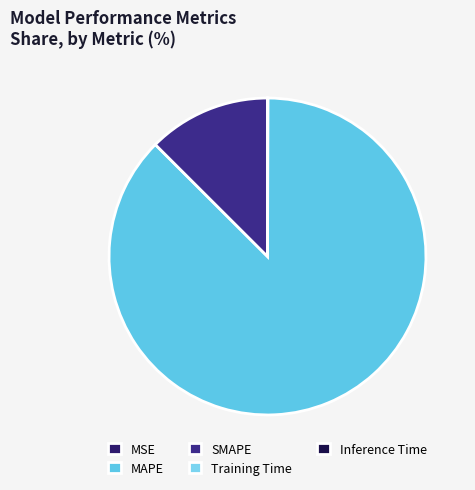

Is there any slice that represents more than half of the pie?

Yes